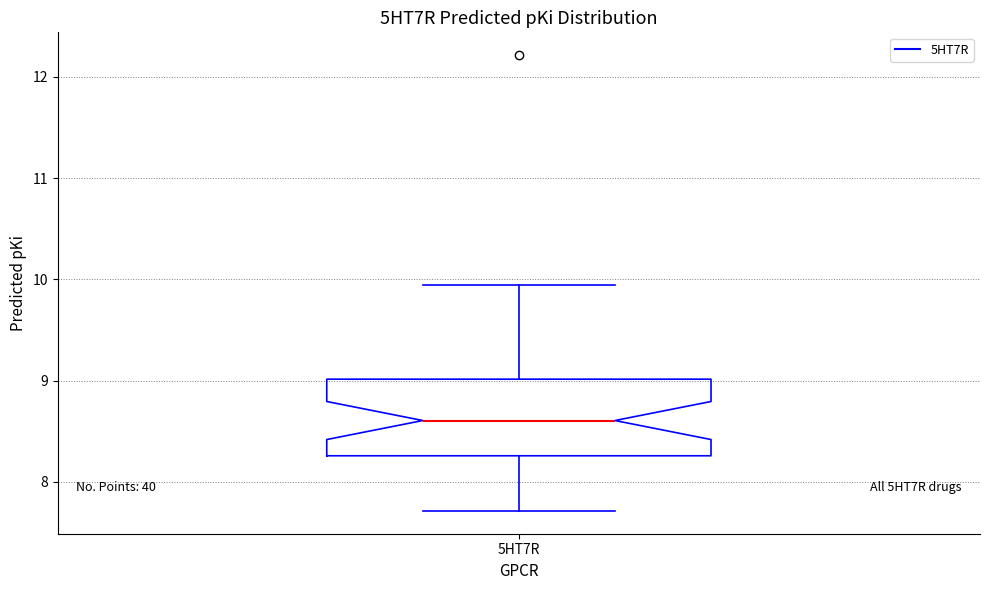

Transcribe this box plot: give where the median line is, the range the box spans, and where the two whiskers end, as read against the y-axis. The values are not printed on the chart, so give them approximately, as read against the axis.

median 8.6, box 8.3 to 9.0, whiskers 7.7 to 9.9